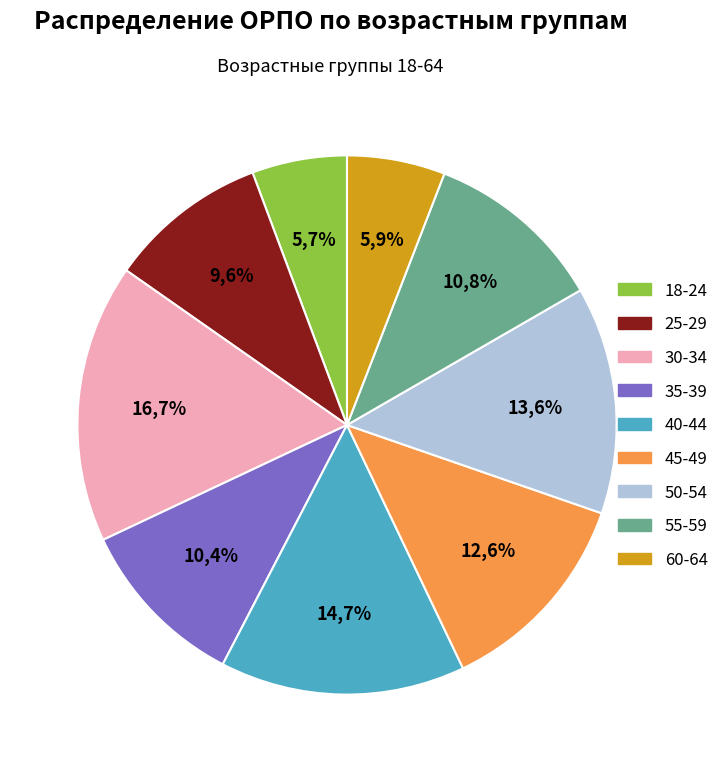

Does 18-24 account for over 50% of the chart?

No